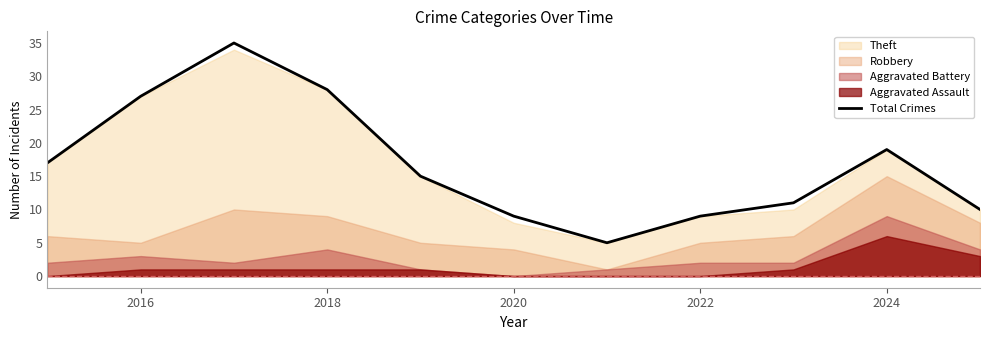

The Total Crimes series shows 13 at 2022. True or false?

False